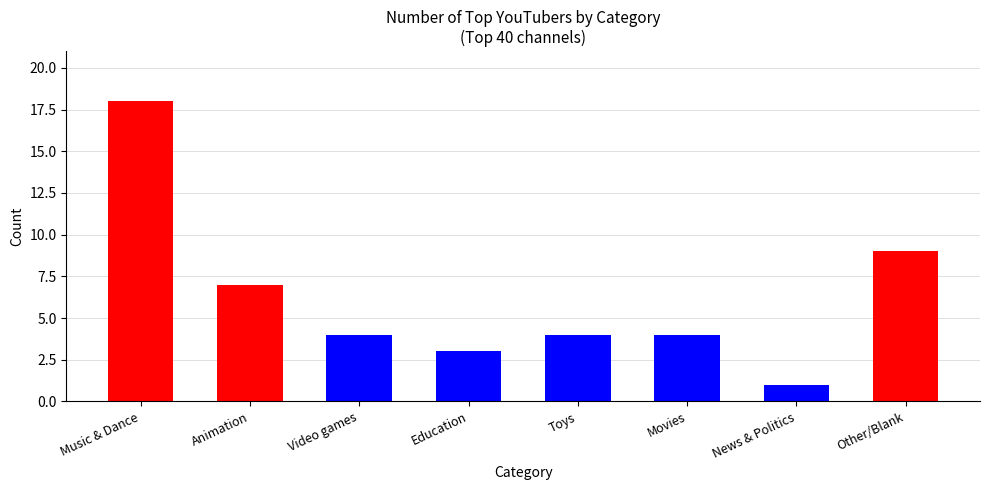

What is the average value?

6